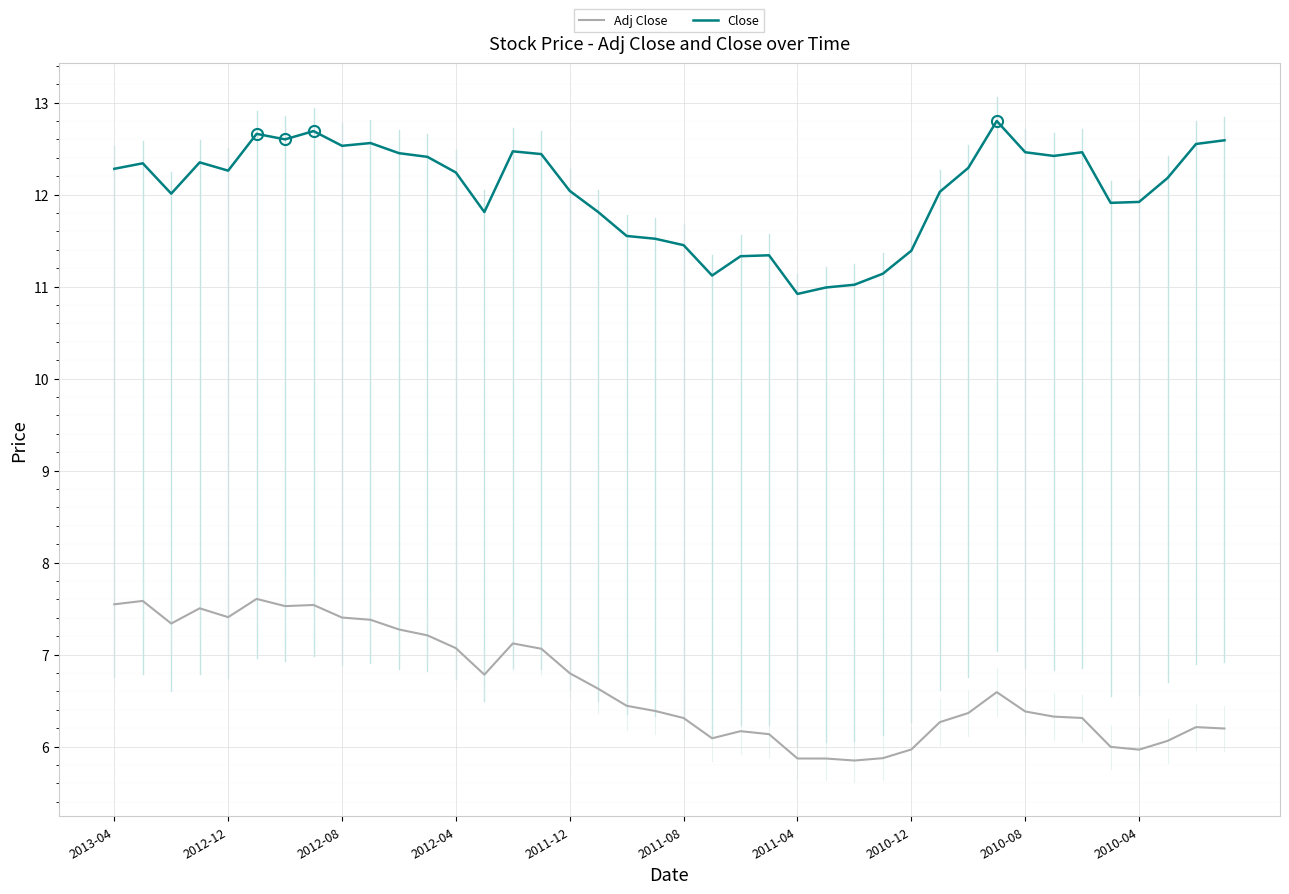

Rank the series by their maximum value, from highest to lowest.

Close, Adj Close